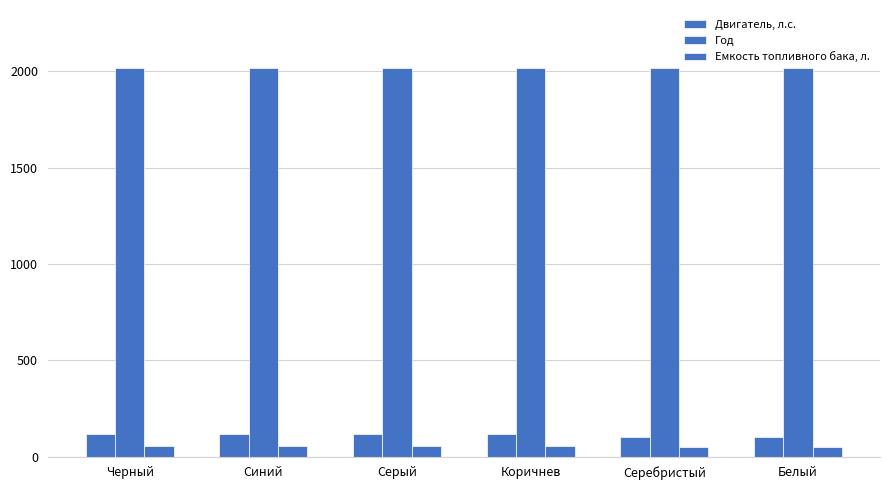

Is the value of Емкость топливного бака, л. at Черный greater than the value of Двигатель, л.с. at Коричнев?

No